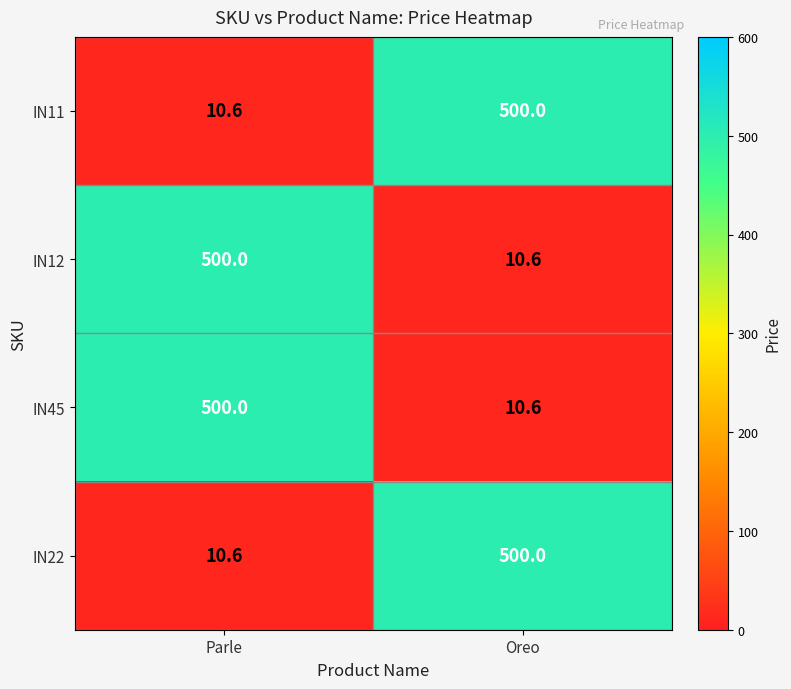

Reading left to right, what are all the values shown in this chart?

IN11: Parle=10.6	Oreo=500.0
IN12: Parle=500.0	Oreo=10.6
IN45: Parle=500.0	Oreo=10.6
IN22: Parle=10.6	Oreo=500.0